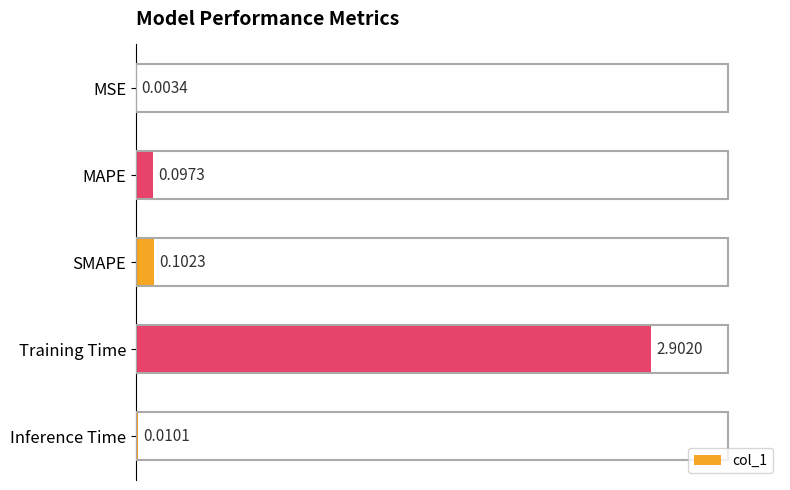

What is the sum of all values?

3.1